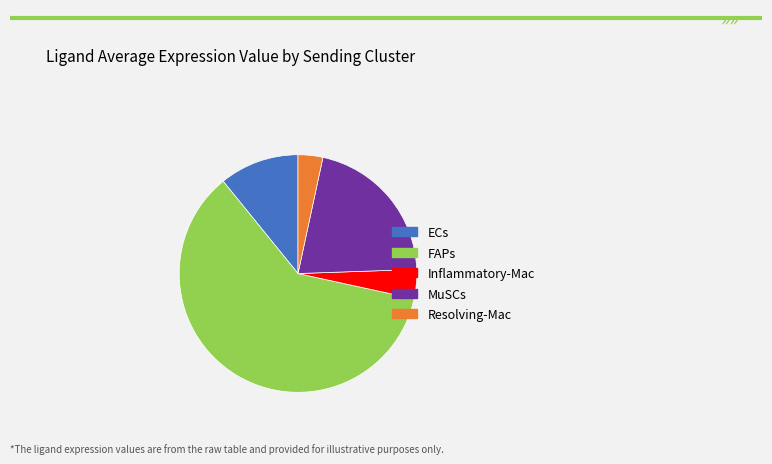

True or false: FAPs accounts for 61% of the total.

True